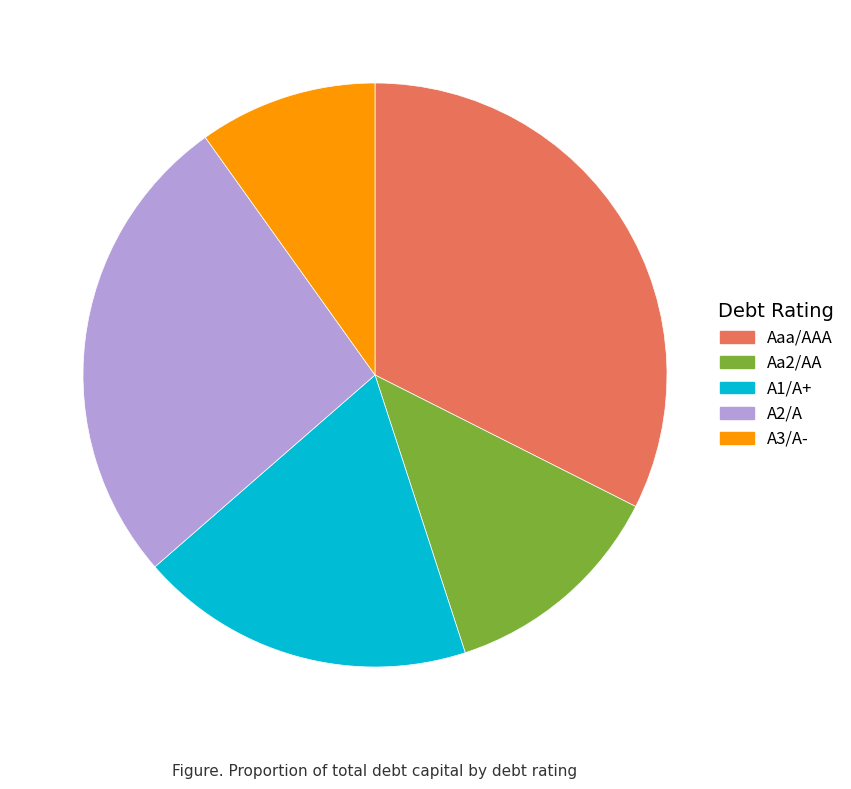

Approximately how many times larger is the value at Aa2/AA compared to A2/A?

0.5